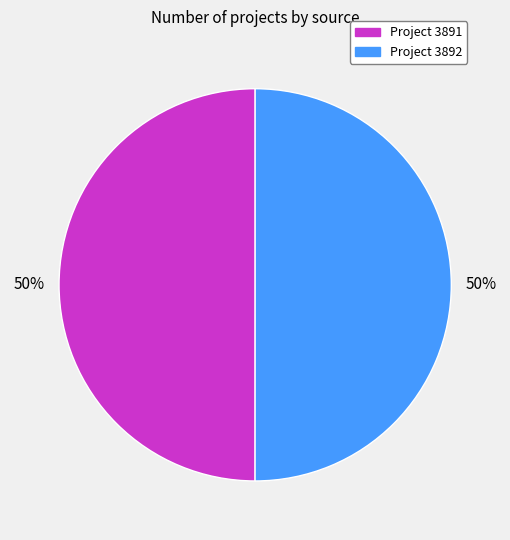

To the nearest percent, what portion does Project 3892 represent?

50%